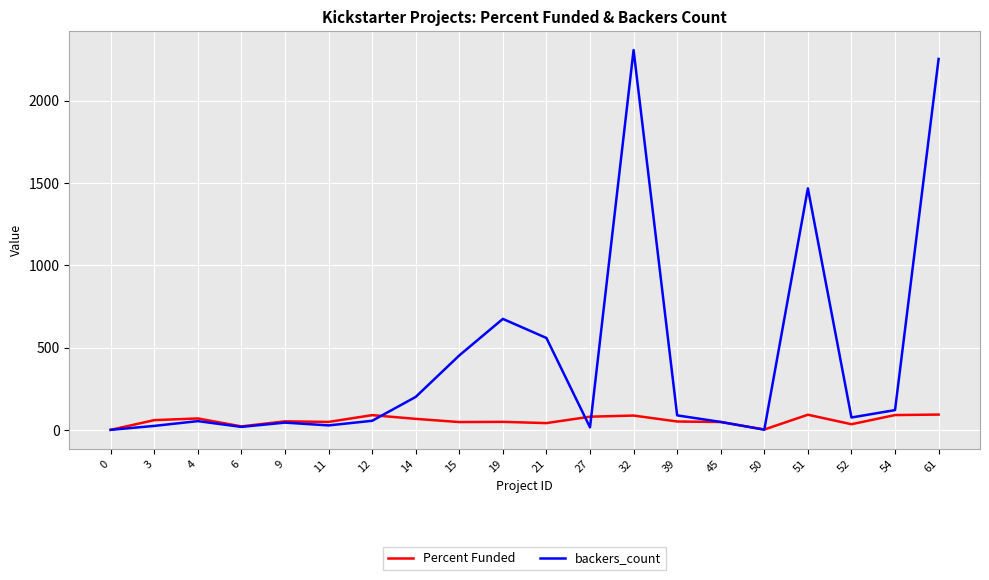

List the series in order of their peak value, lowest first.

Percent Funded, backers_count